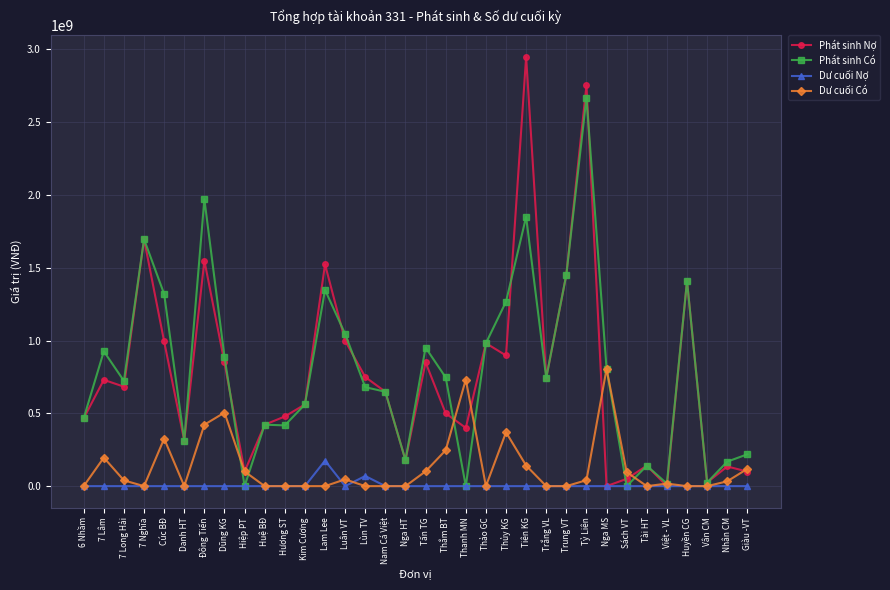

List the series in order of their peak value, lowest first.

Dư cuối Nợ, Dư cuối Có, Phát sinh Có, Phát sinh Nợ